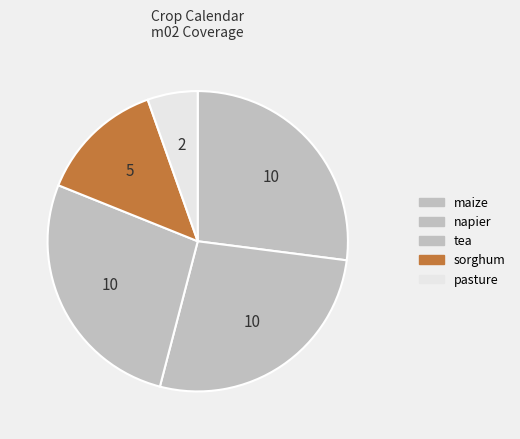

How many slices are in this pie chart?

5